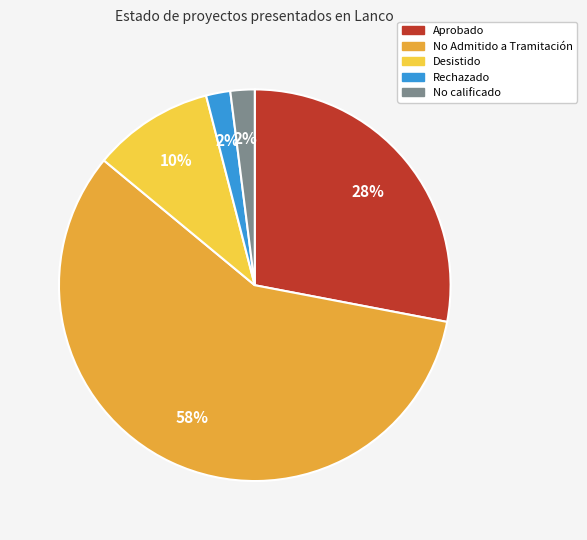

Is the sum of No calificado and Aprobado greater than half?

No